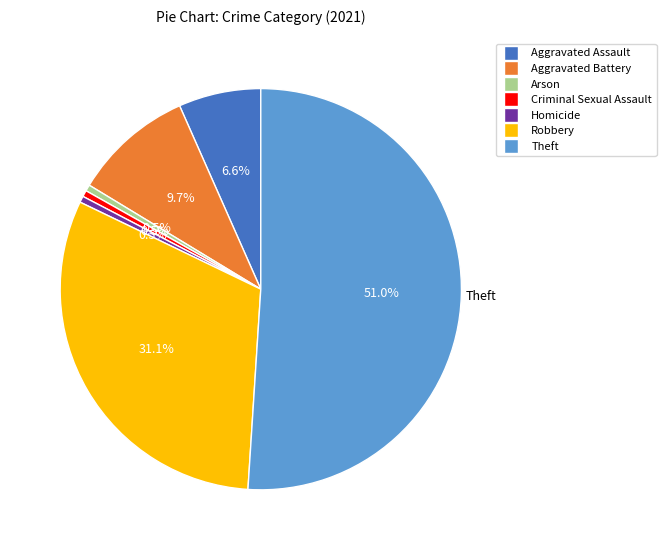

To the nearest percent, what is the average slice percentage?

14%